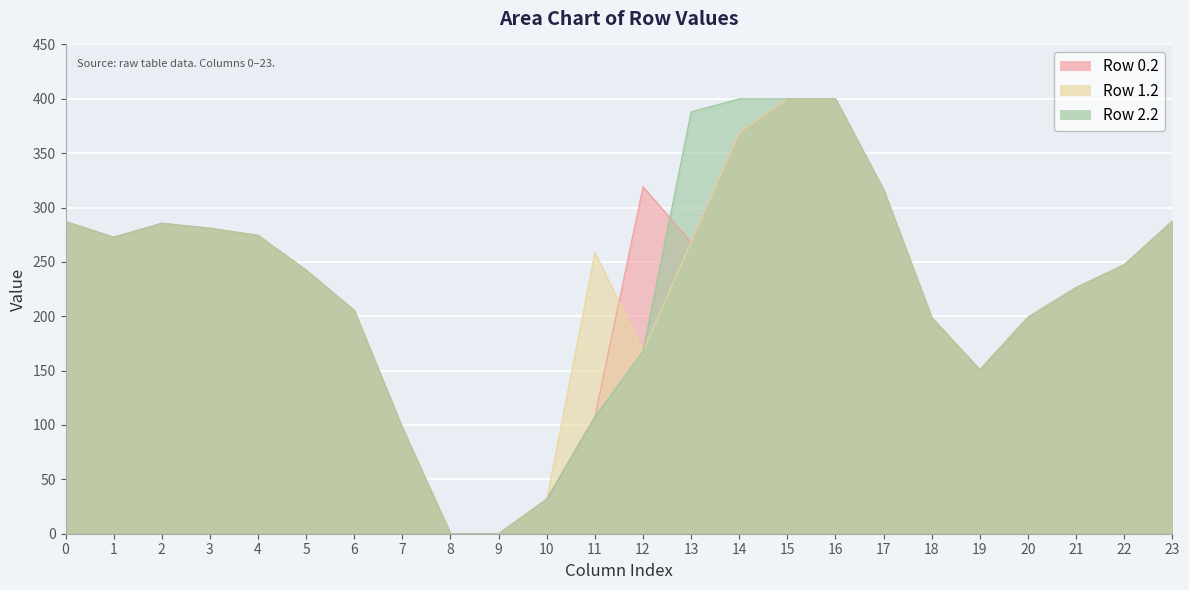

What is the value of the Row 1.2 point at the 17th from the left?

400.0